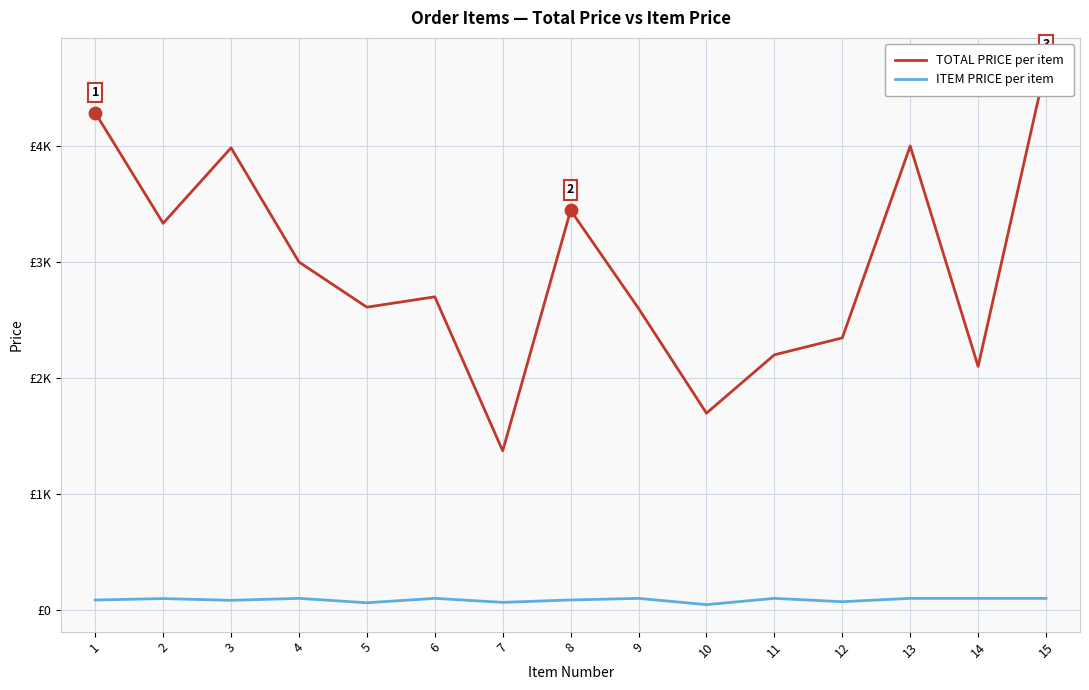

At which category is the sum across all series the highest?

15